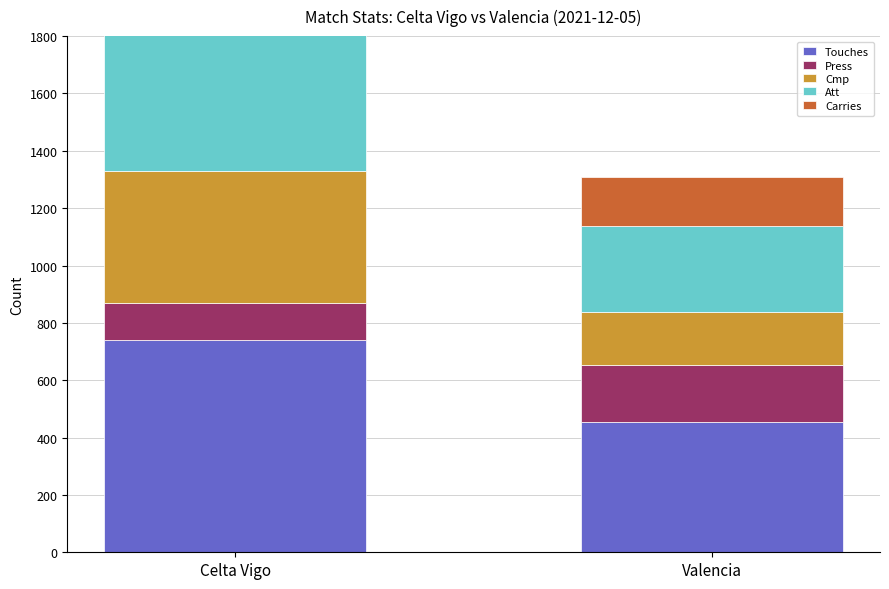

Is it true that Att equals 1036 at Celta Vigo?

False